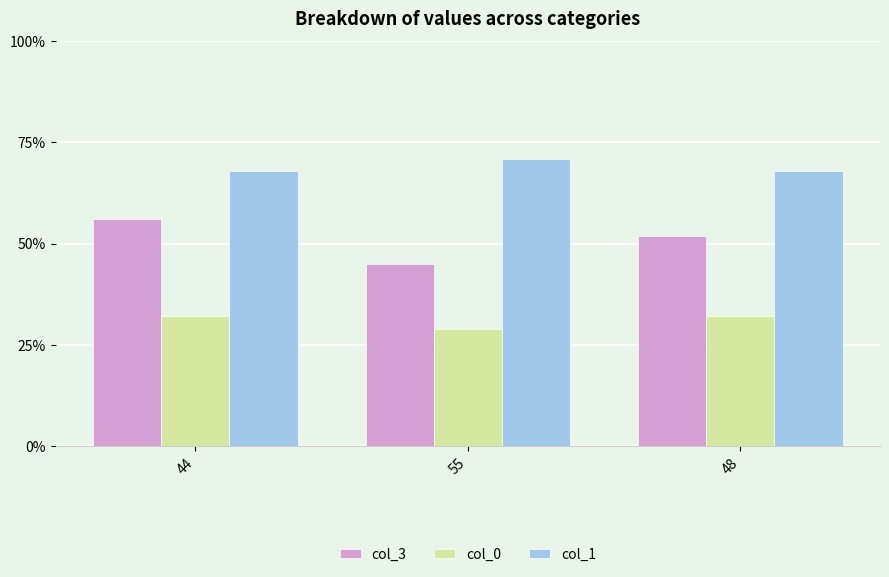

Rank the series by their average value, from lowest to highest.

col_0, col_3, col_1